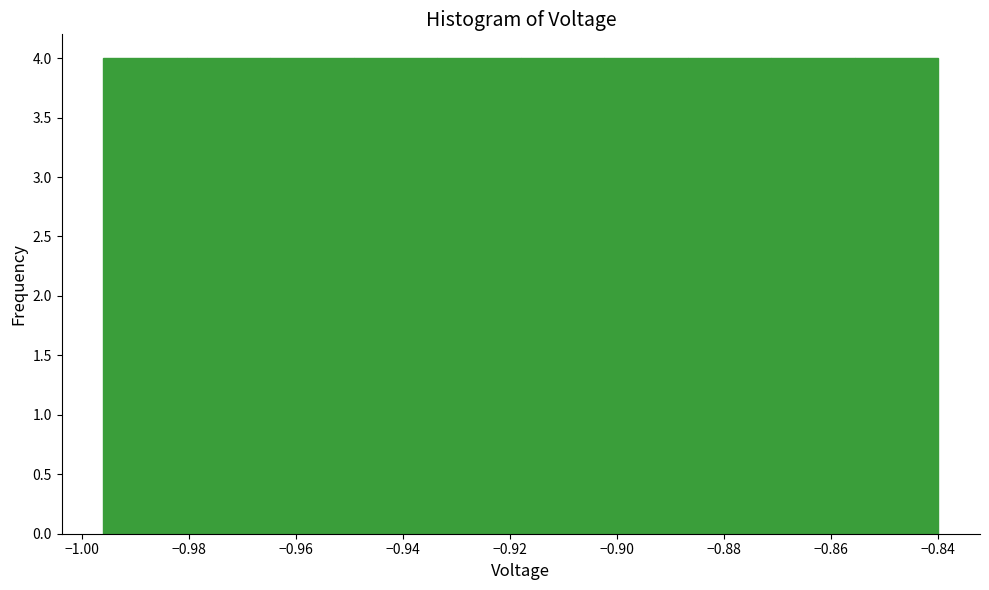

Reading left to right, transcribe this chart: for each bar, give the range it covers on the x-axis and its height. Neither the bar edges nor the heights are printed on the chart, so give them approximately, as read against the axes.

-0.996 to -0.980: 4
-0.980 to -0.964: 4
-0.964 to -0.950: 4
-0.950 to -0.934: 4
-0.934 to -0.918: 4
-0.918 to -0.902: 4
-0.902 to -0.886: 4
-0.886 to -0.872: 4
-0.872 to -0.856: 4
-0.856 to -0.840: 4